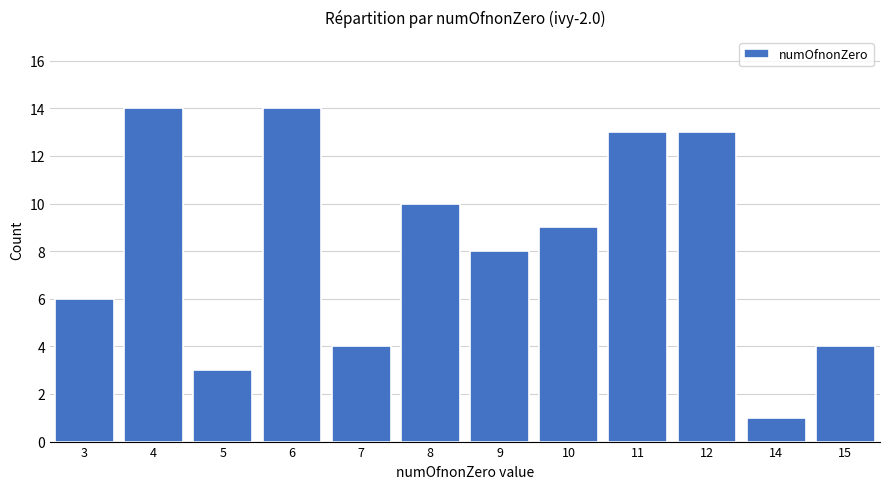

What is the ratio of the value at 4 to the value at 10?

1.6